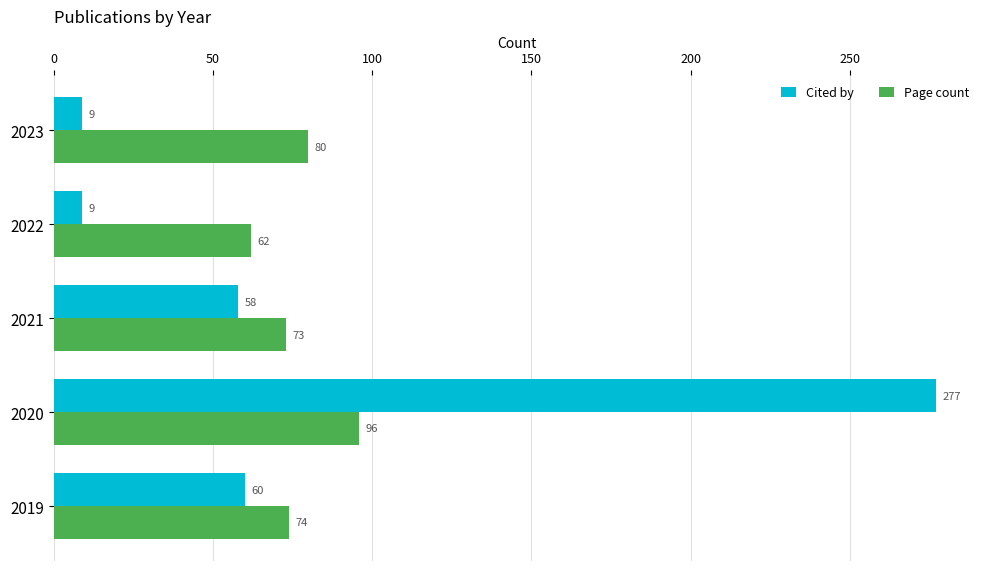

What are all the series names shown in the legend?

Cited by, Page count